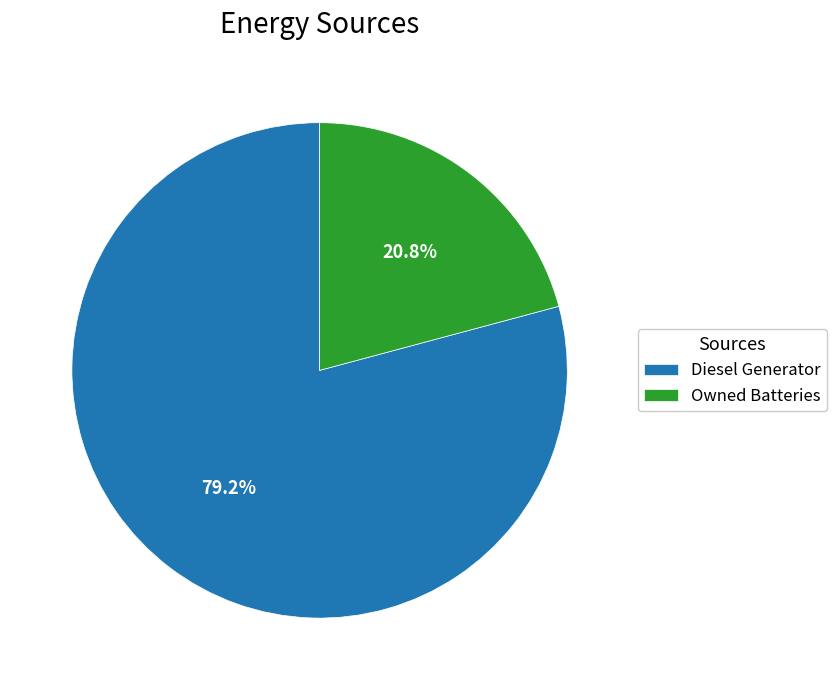

What portion of the pie excludes Diesel Generator?

20.8%